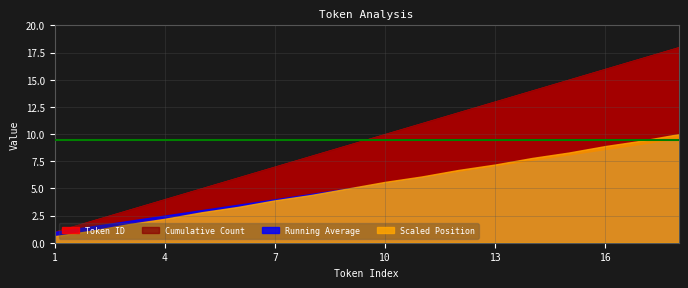

What are all the series names shown in the legend?

Token ID, Cumulative Count, Running Average, Scaled Position